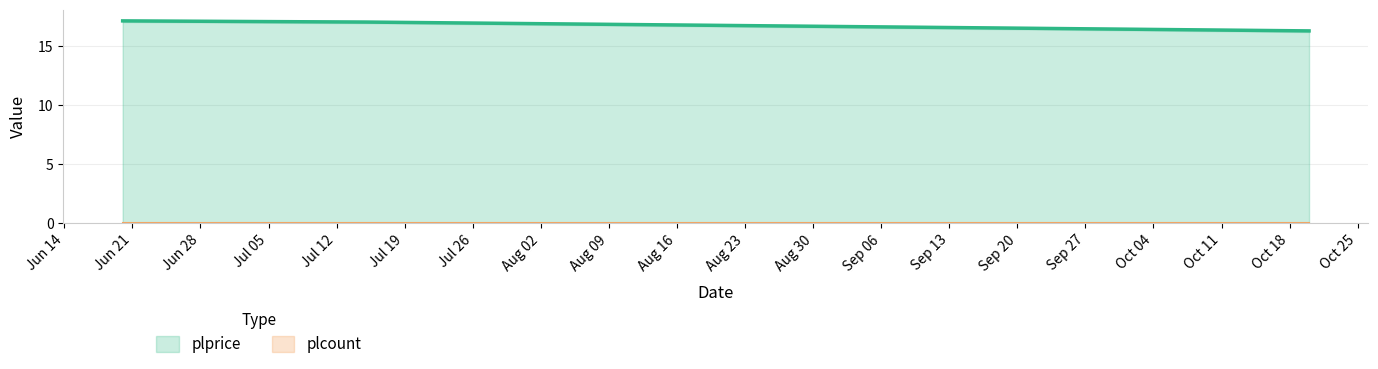

What is the label of the 2nd point from the left?

2022-07-15